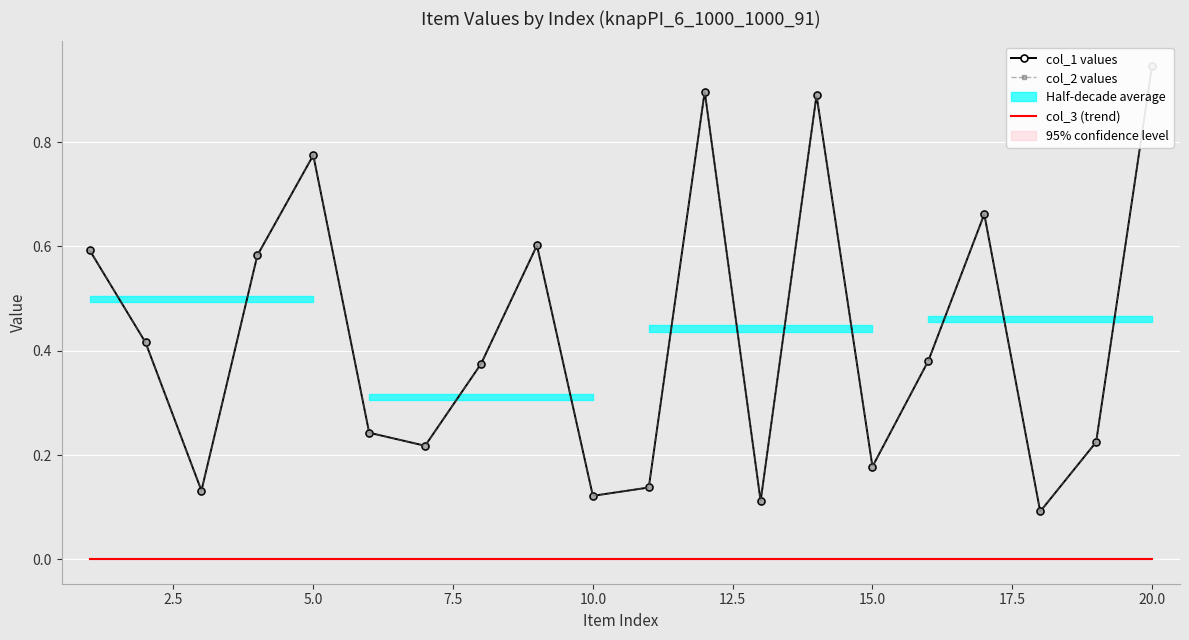

At which label does col_2 values reach its peak?

20.0